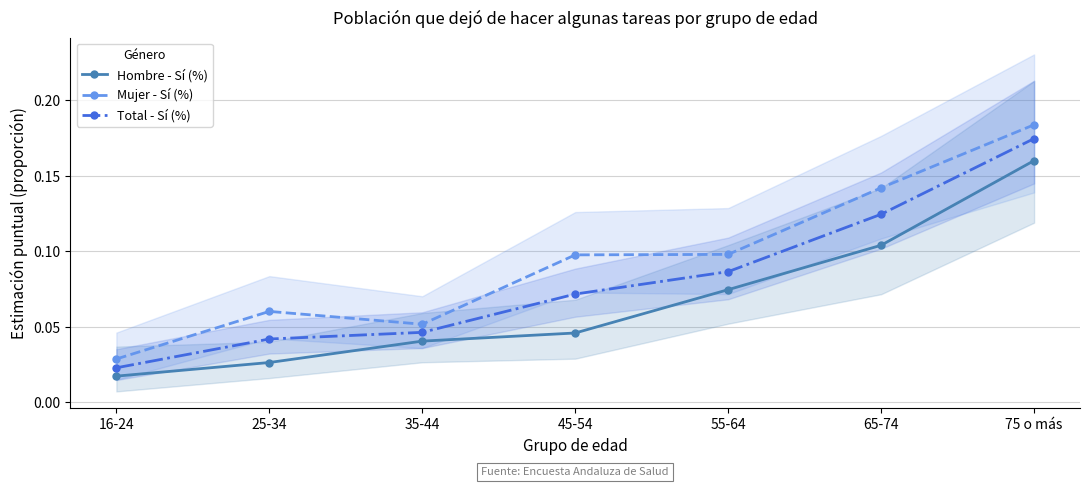

True or false: Total - Sí (%) has a value of 0.1 at 55-64.

True